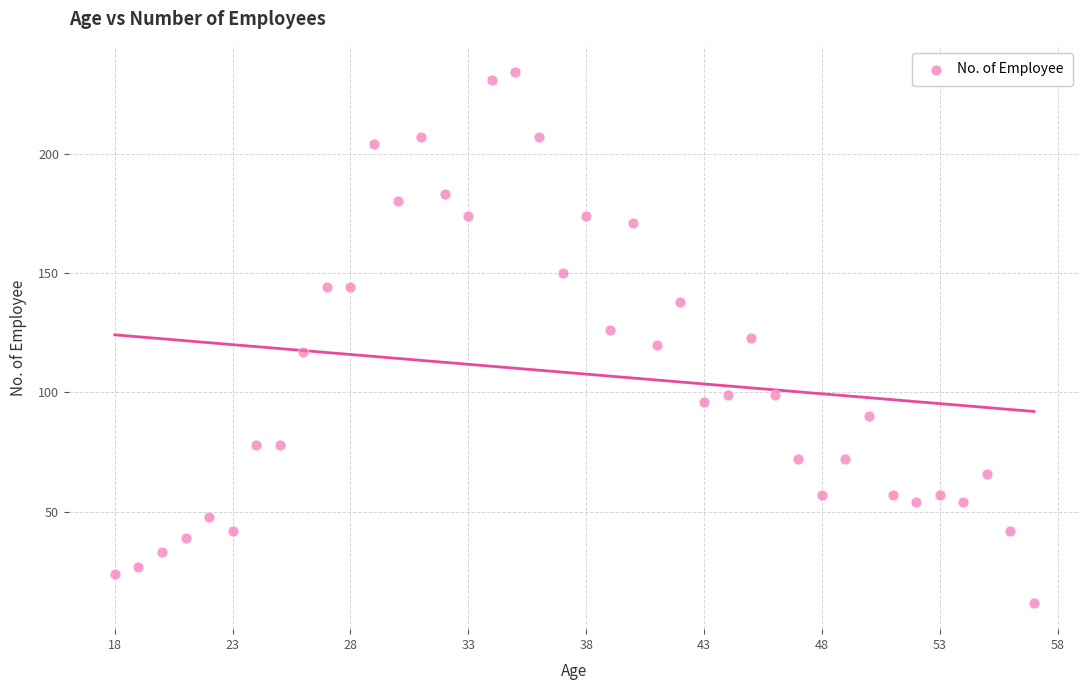

What is the range of X values (max minus min)?

39